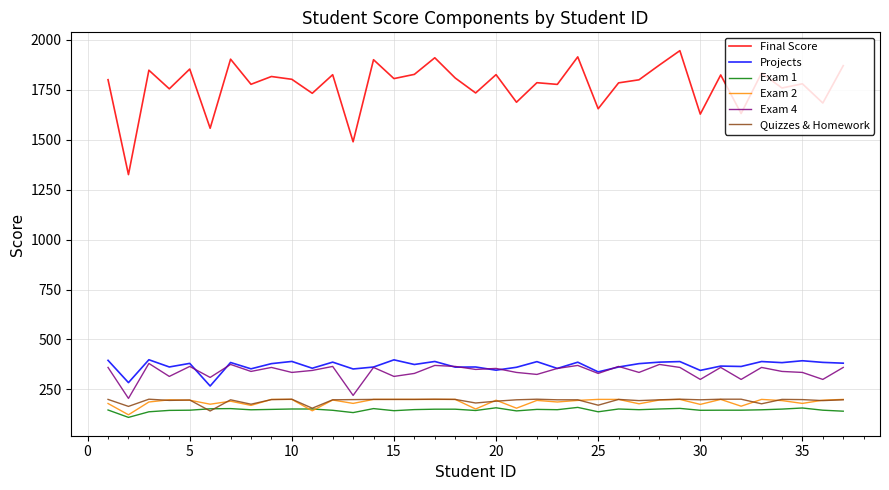

Does the chart have visible grid lines?

Yes